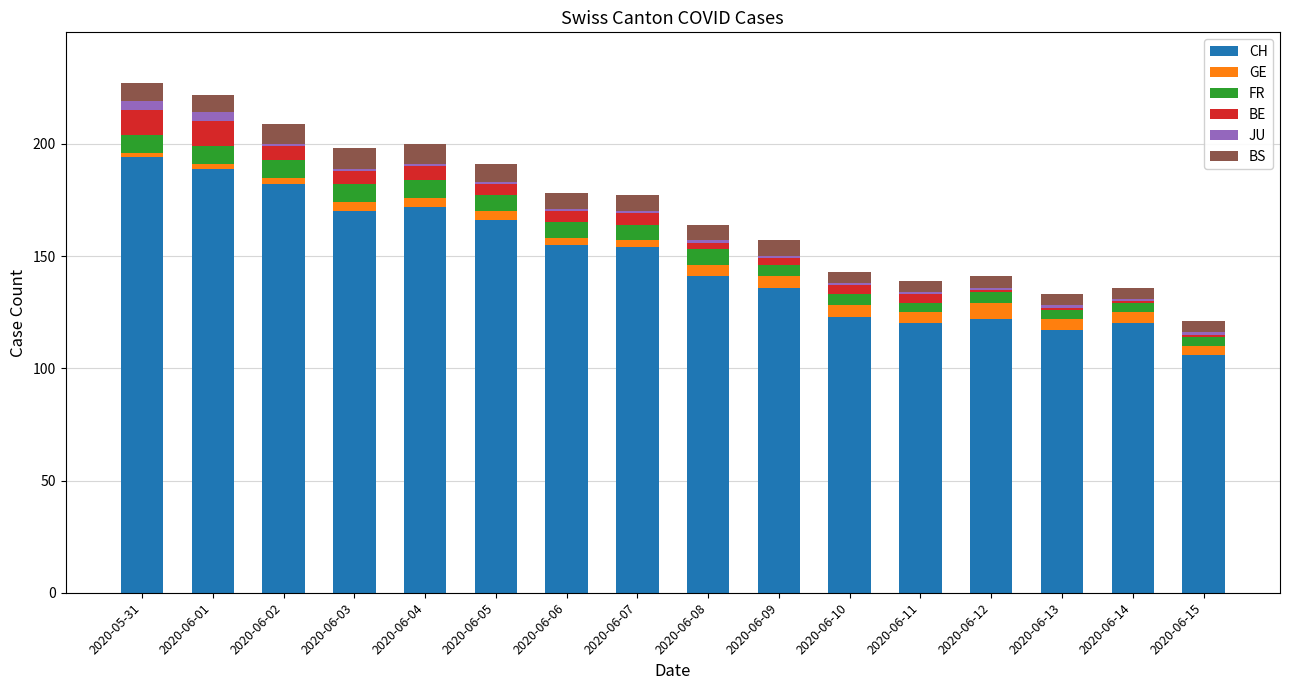

What is the lowest value of the CH series?

106